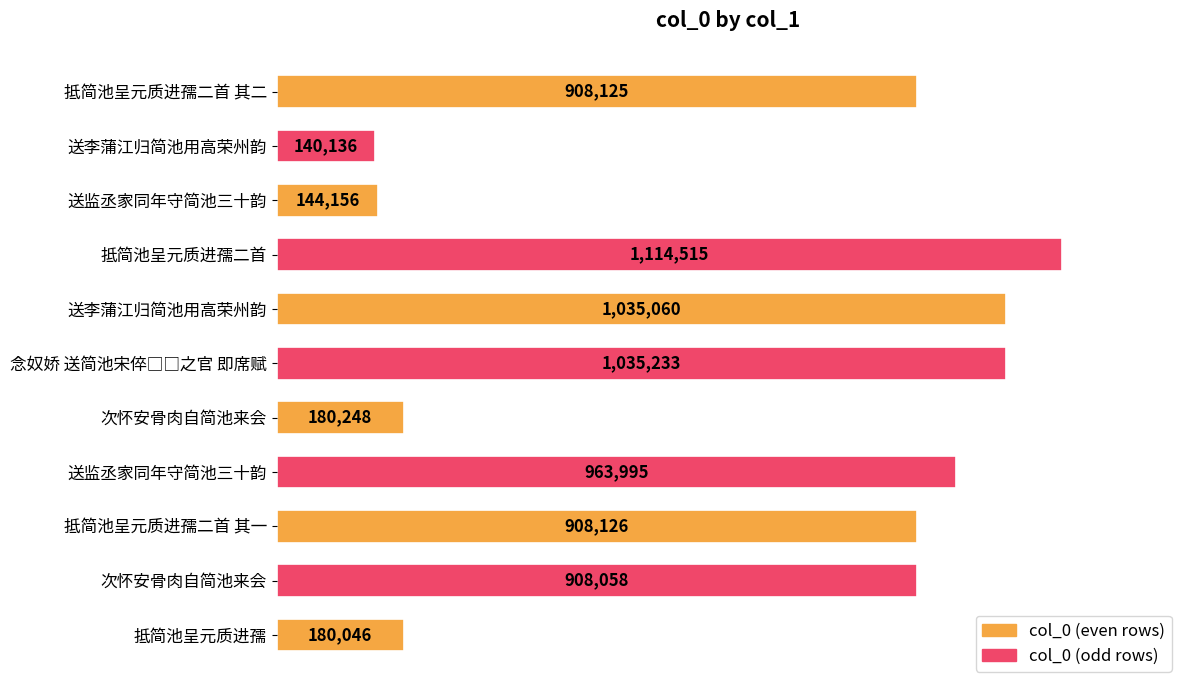

Are the bars horizontal?

Yes